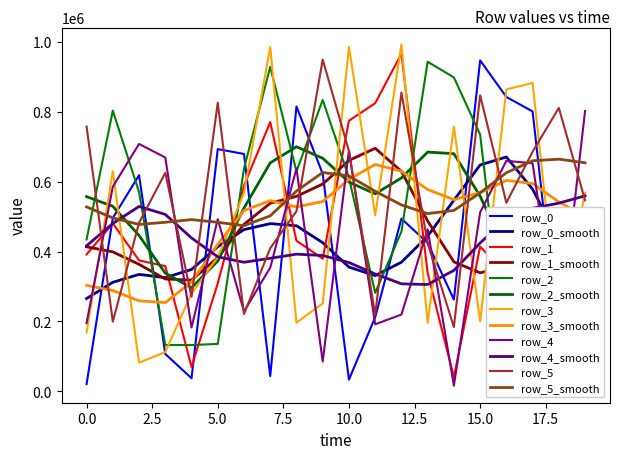

What is the value of the row_5 point at the 5th from the left?

270692